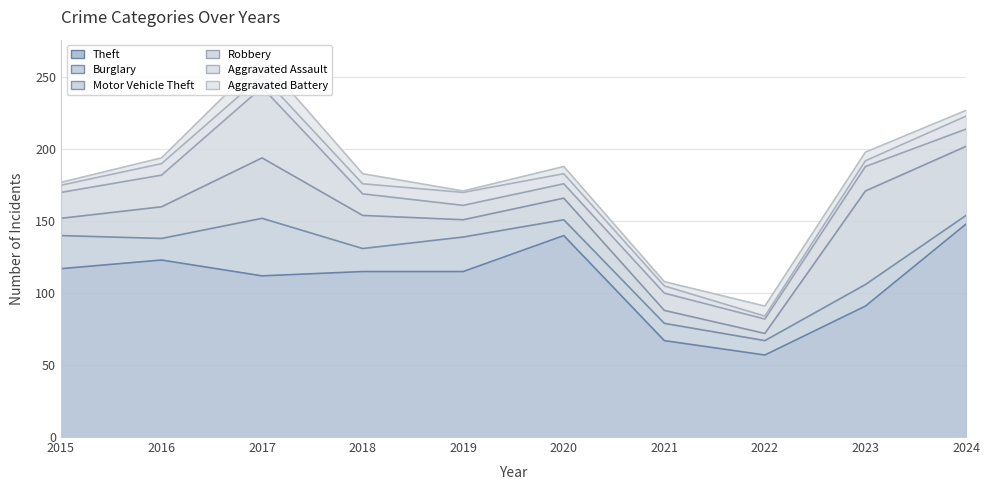

How many lines are shown in the chart?

6